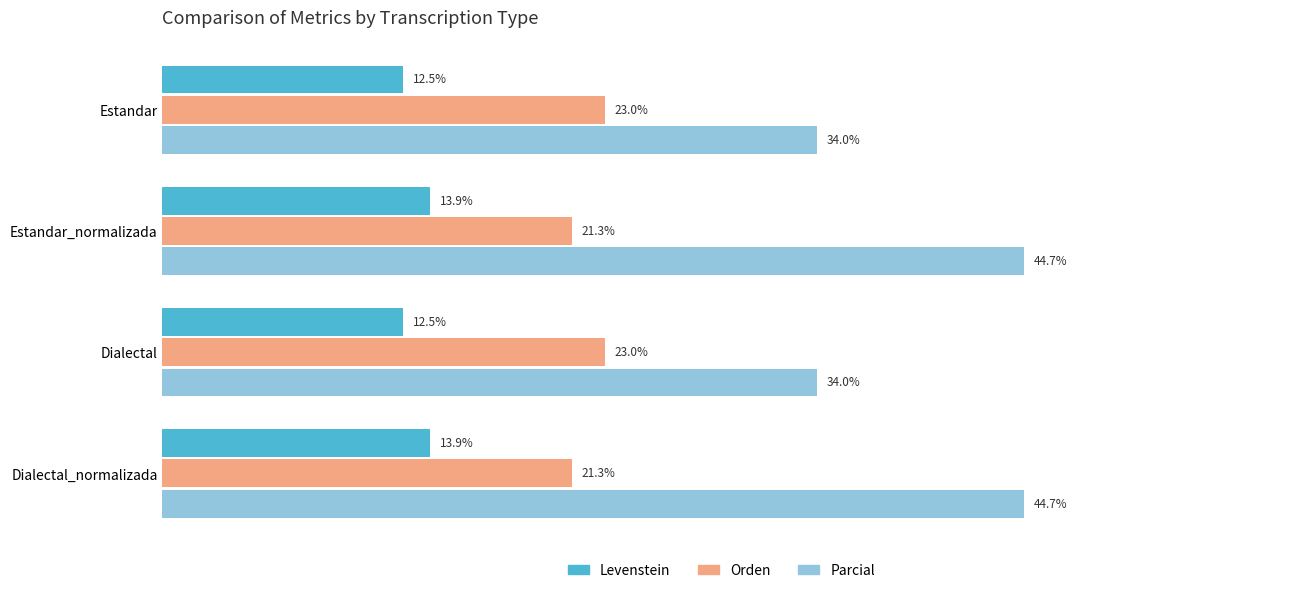

Which series has the largest range (max minus min)?

Parcial